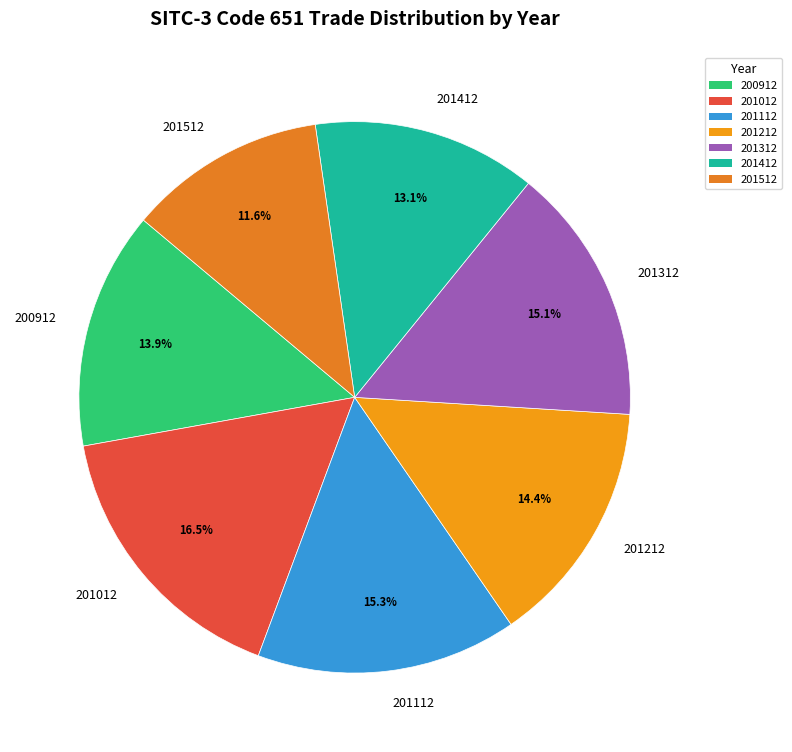

Does any single category account for the majority?

No